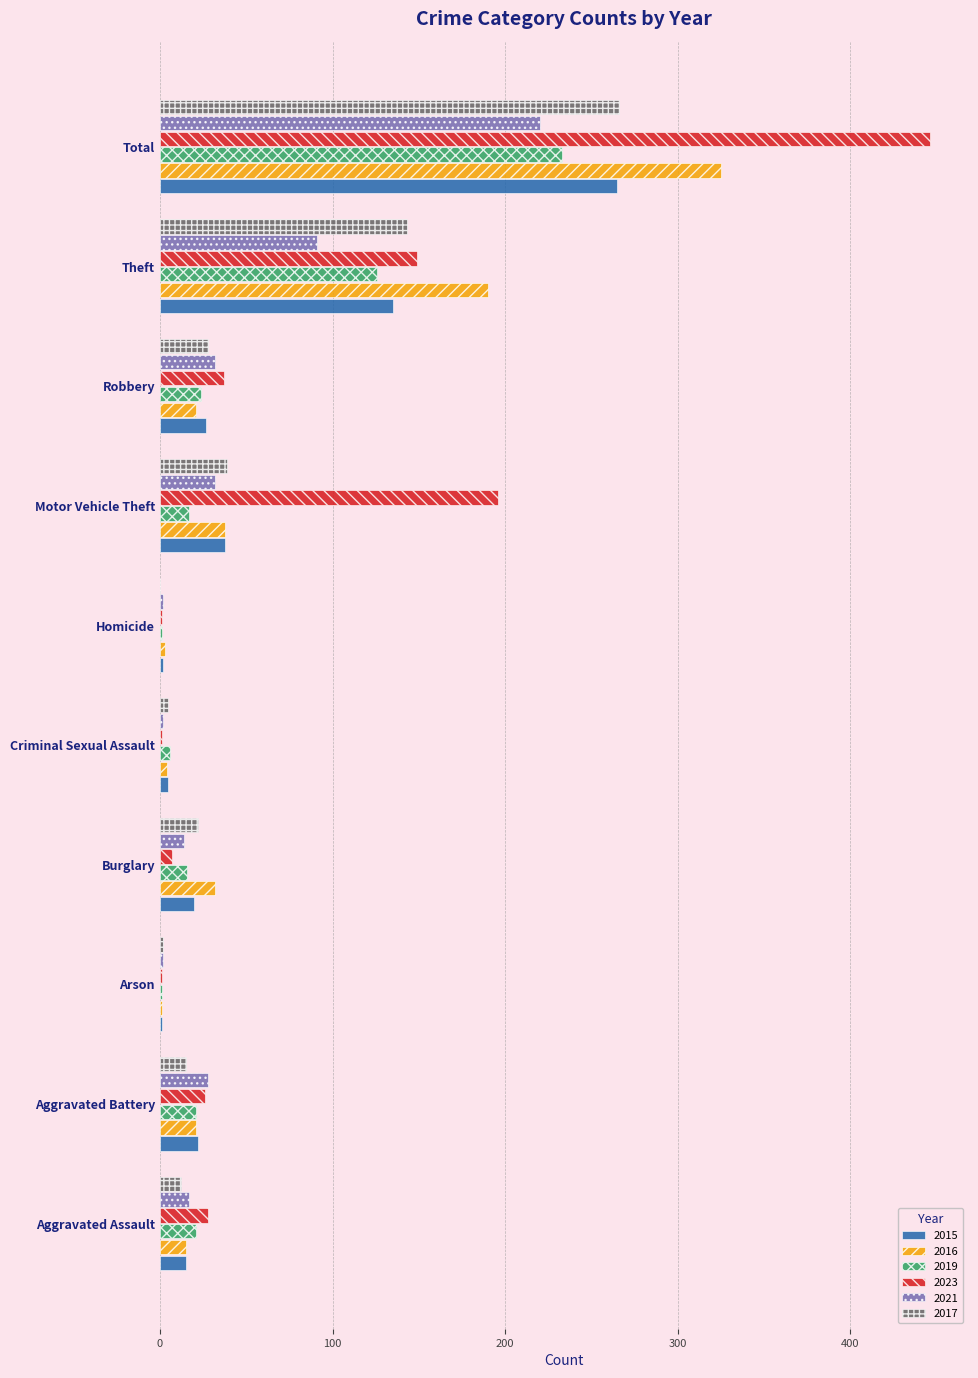

Which series has the largest range (max minus min)?

2023